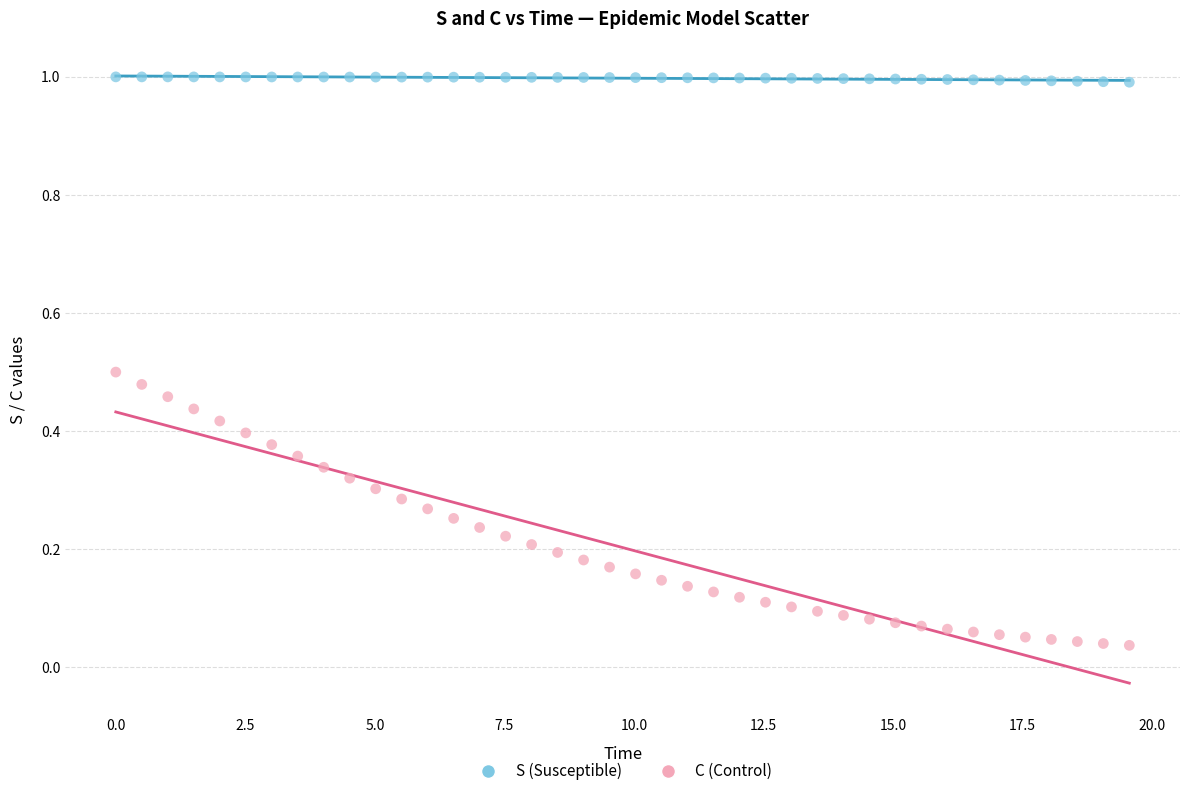

Across all data points, what is the range of Y values (max minus min)?

1.0